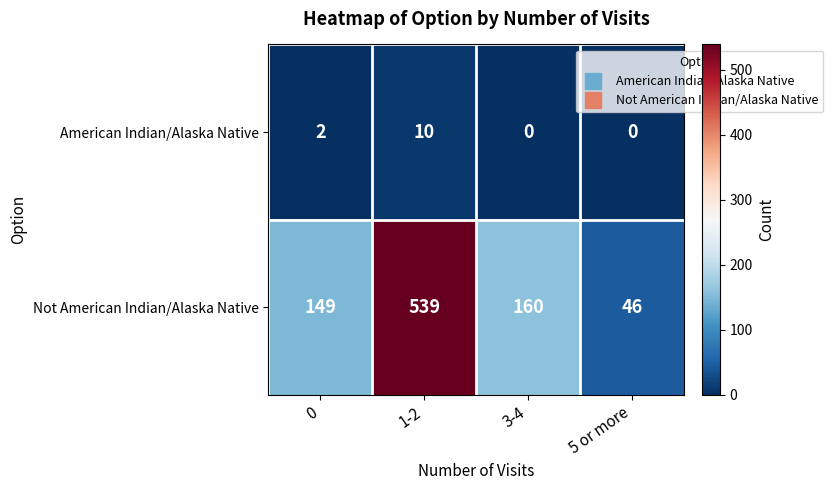

Reading left to right, extract all data points from this chart.

American Indian/Alaska Native: 2	10	0	0
Not American Indian/Alaska Native: 149	539	160	46